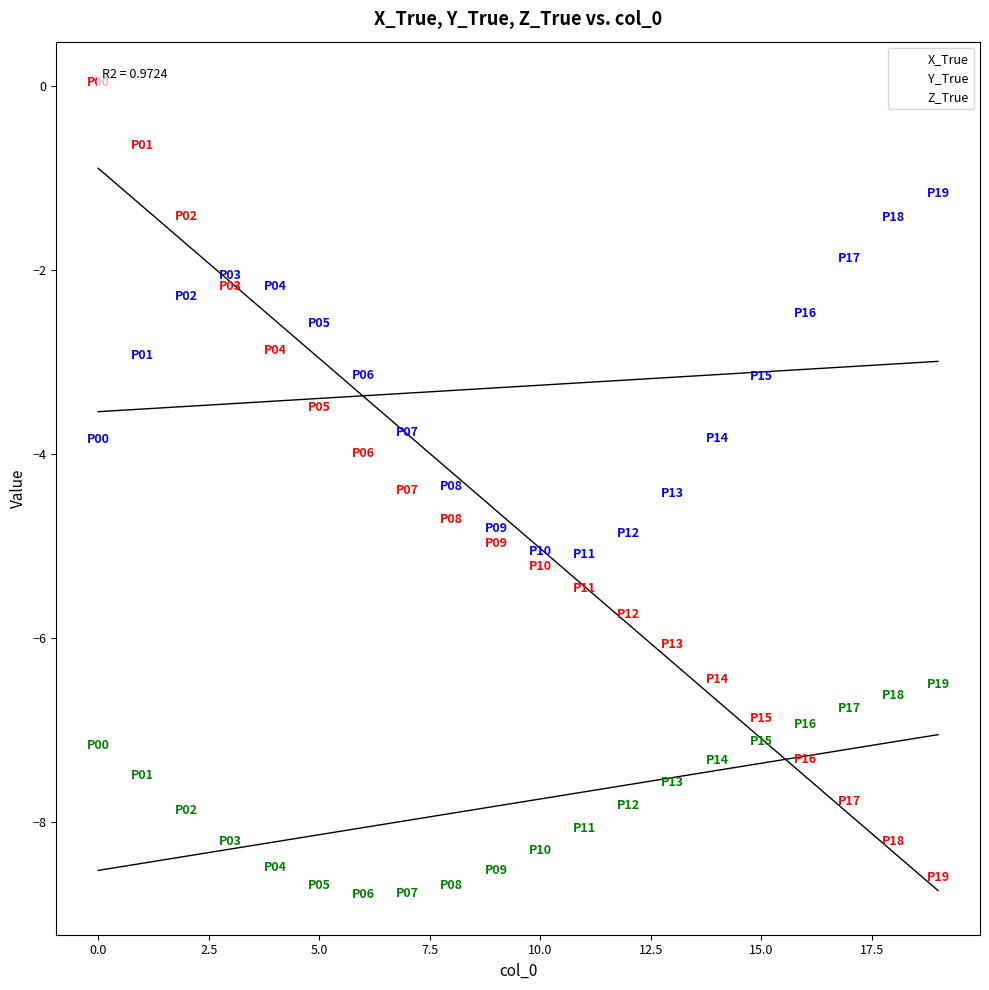

Which series contains the highest Y value?

X_True